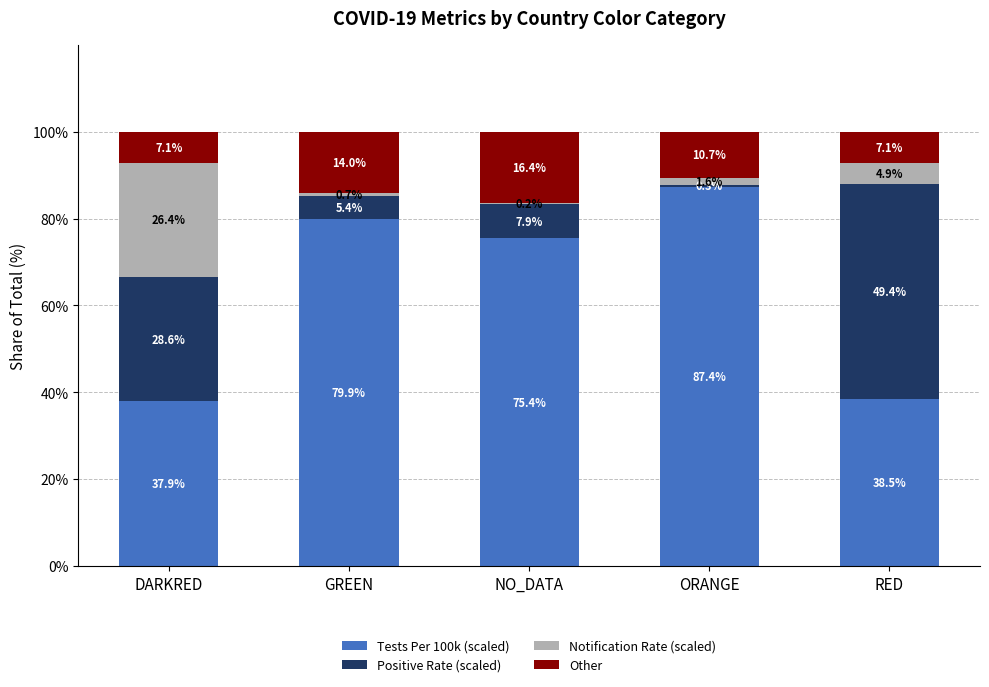

At which label does Tests Per 100k (scaled) reach its peak?

ORANGE